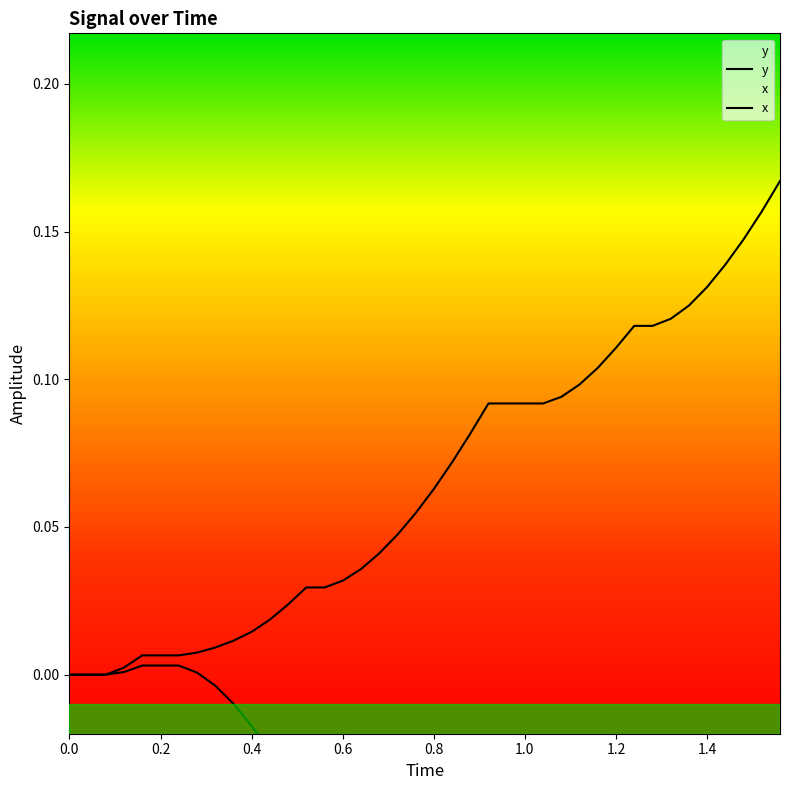

Reading left to right, transcribe all the data shown in this chart.

x: 0.0	0.0	0.0	0.0	0.0	0.0	0.0	0.0	-0.0	-0.0	-0.0	-0.0	-0.0	-0.0	-0.0	-0.0	-0.0	-0.1	-0.1	-0.1	-0.1	-0.1	-0.1	-0.1	-0.1	-0.1	-0.1	-0.1	-0.1	-0.1	-0.1	-0.1	-0.1	-0.1	-0.1	-0.1	-0.1	-0.1	-0.1	-0.1
y: 0.0	0.0	0.0	0.0	0.0	0.0	0.0	0.0	0.0	0.0	0.0	0.0	0.0	0.0	0.0	0.0	0.0	0.0	0.0	0.1	0.1	0.1	0.1	0.1	0.1	0.1	0.1	0.1	0.1	0.1	0.1	0.1	0.1	0.1	0.1	0.1	0.1	0.1	0.2	0.2